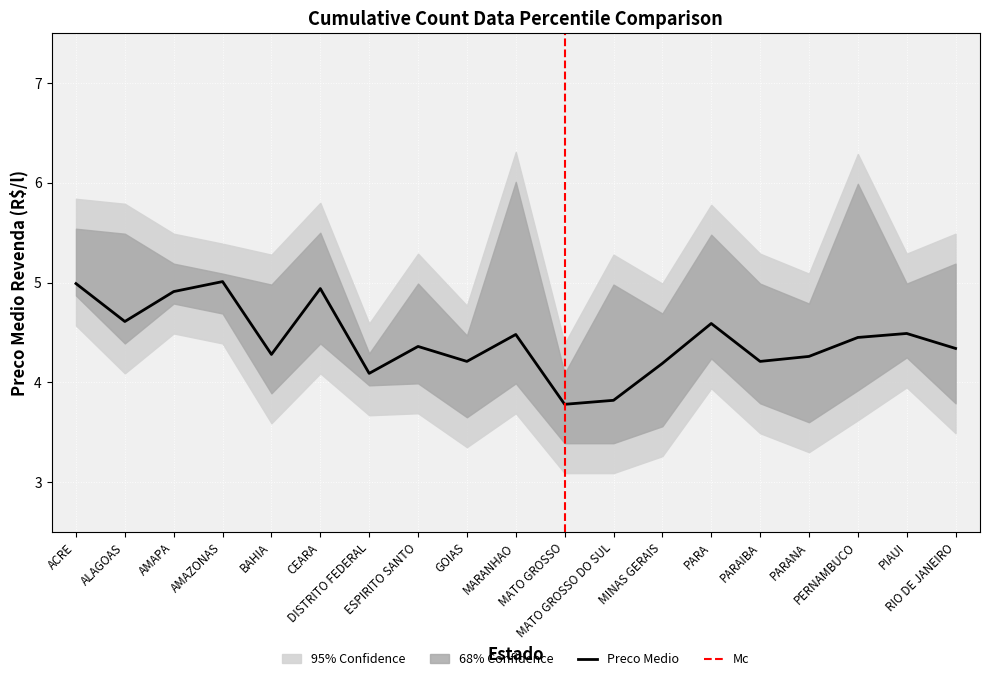

True or false: Preco Minimo Revenda and Preco Maximo Revenda cross at least once.

False